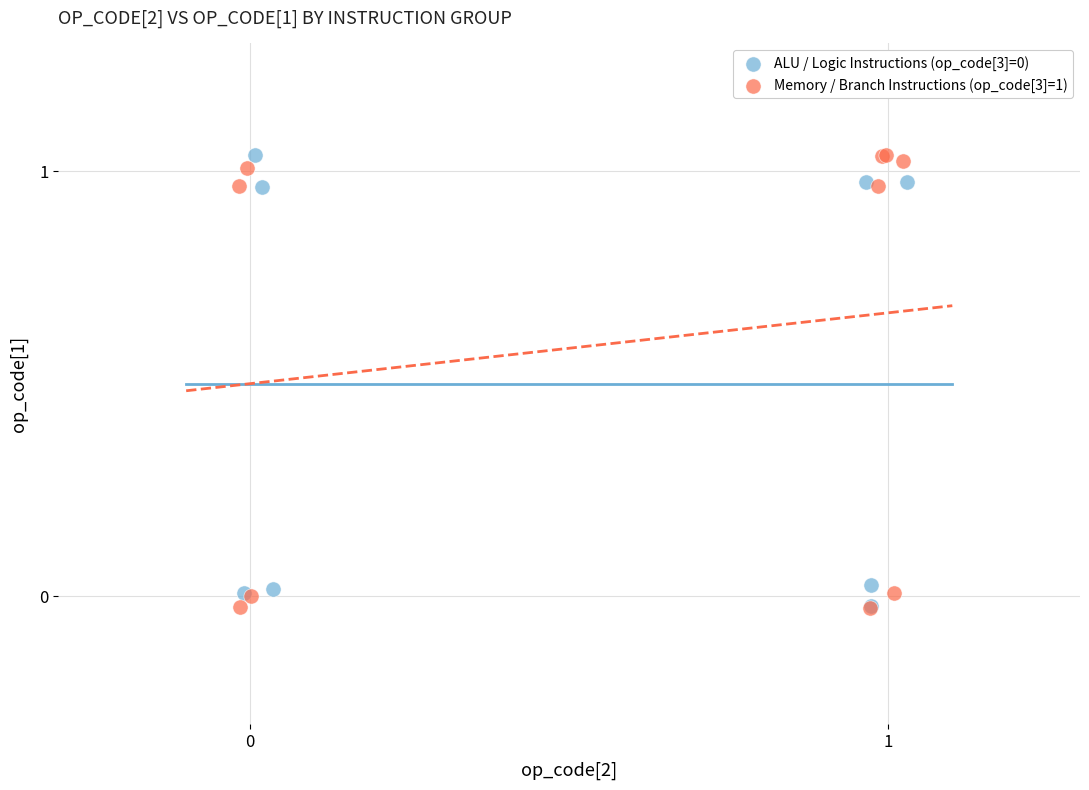

Which series has the widest spread of Y values?

Memory / Branch Instructions (op_code[3]=1)